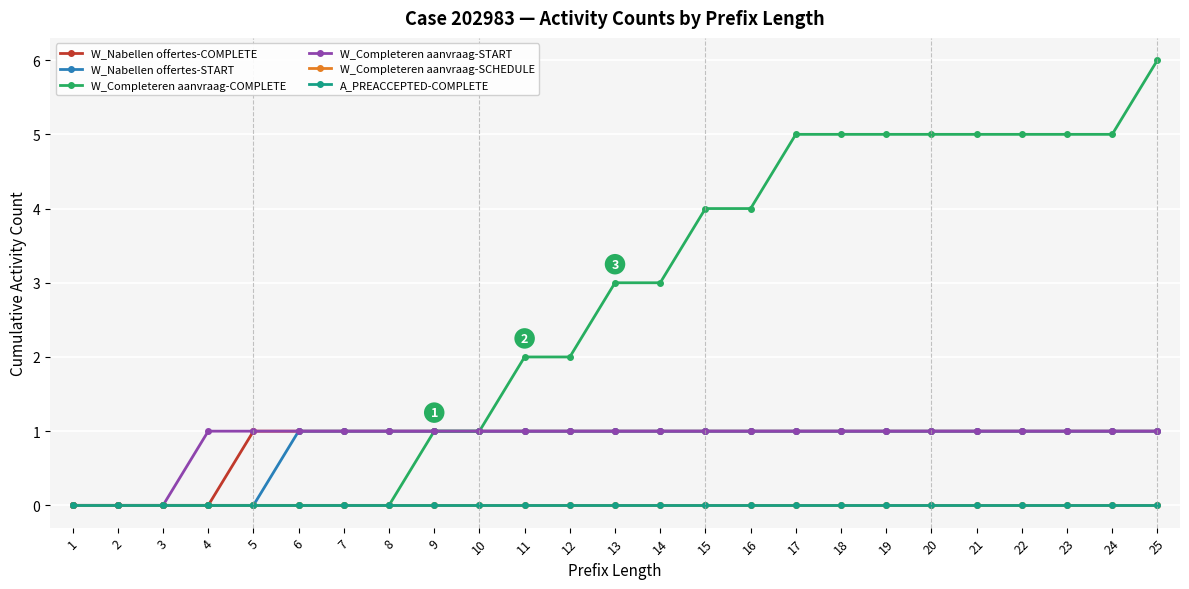

True or false: W_Nabellen offertes-COMPLETE and W_Nabellen offertes-START cross at least once.

False